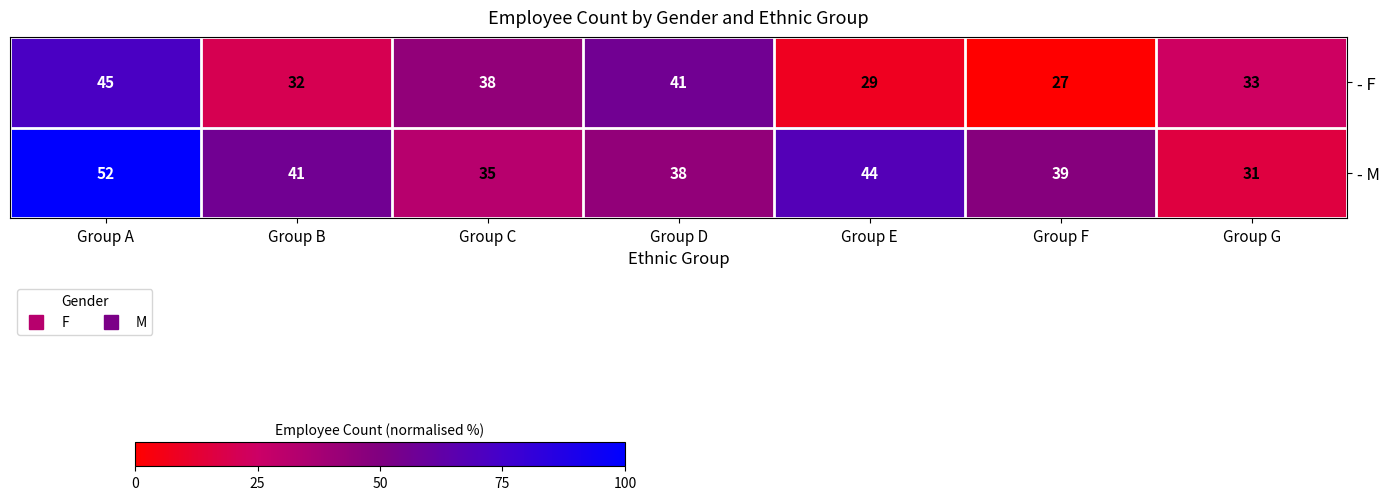

How many values in the - M series are below 39?

3